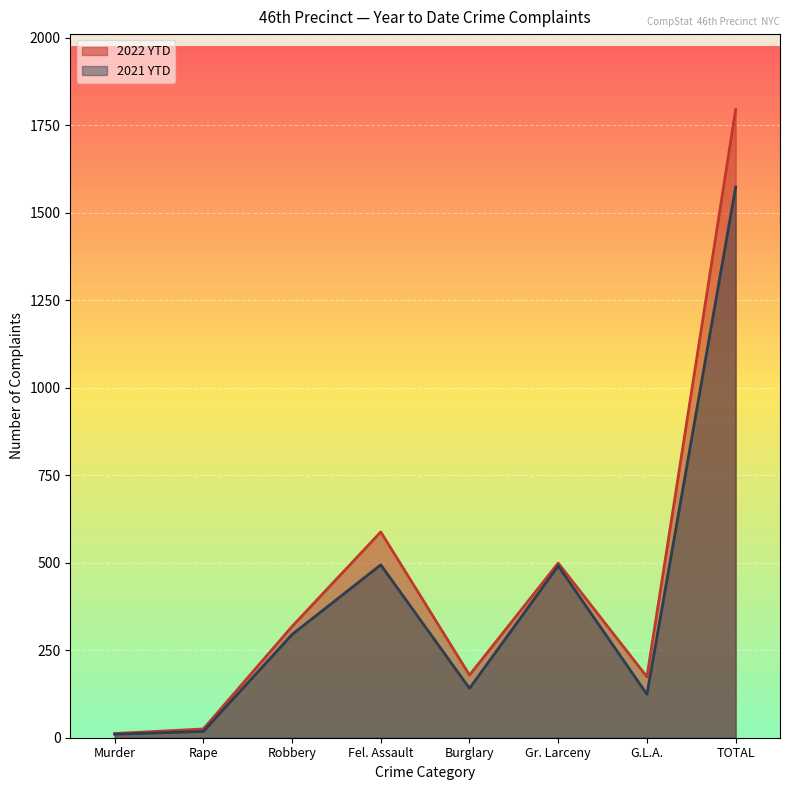

Which series has the largest total across all categories?

2022 YTD